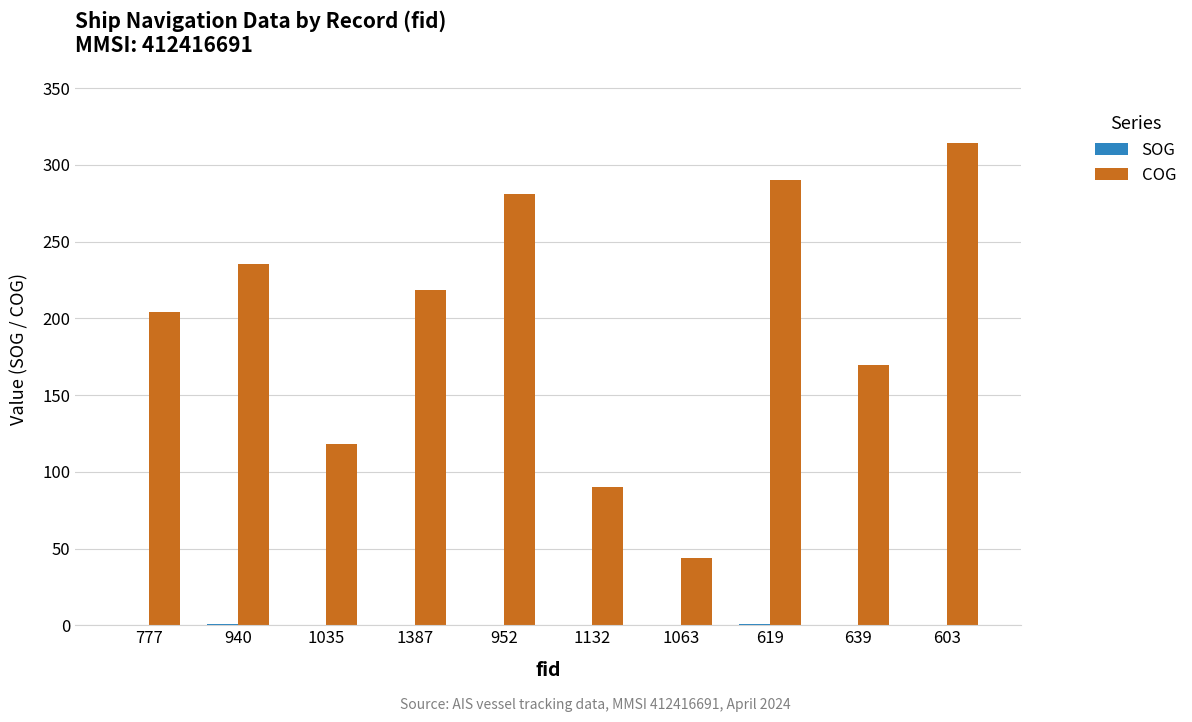

At which category is the sum across all series the highest?

603